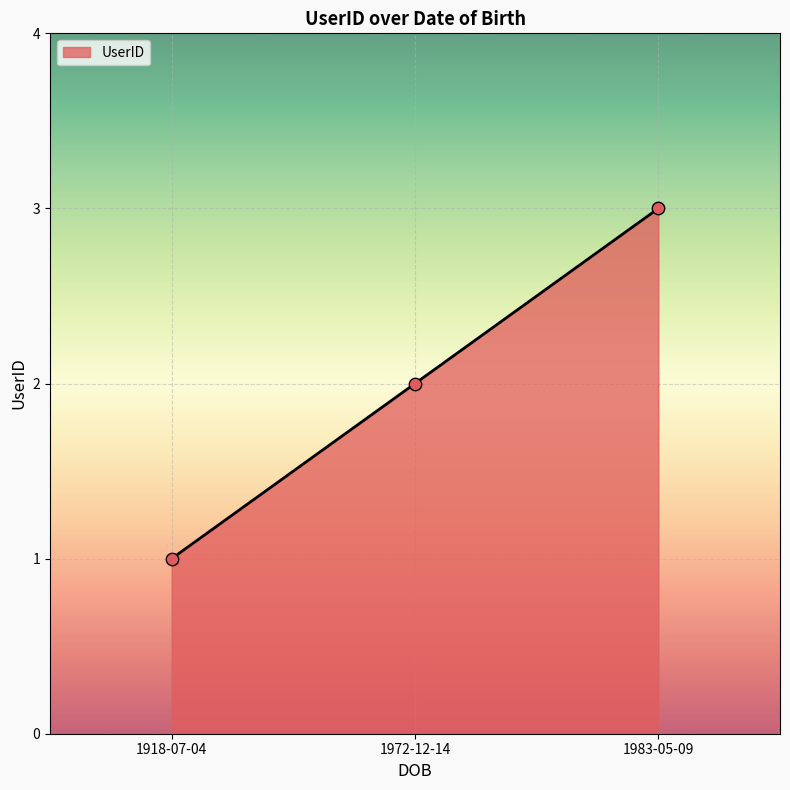

Which has a higher value, 1972-12-14 or 1918-07-04?

1972-12-14